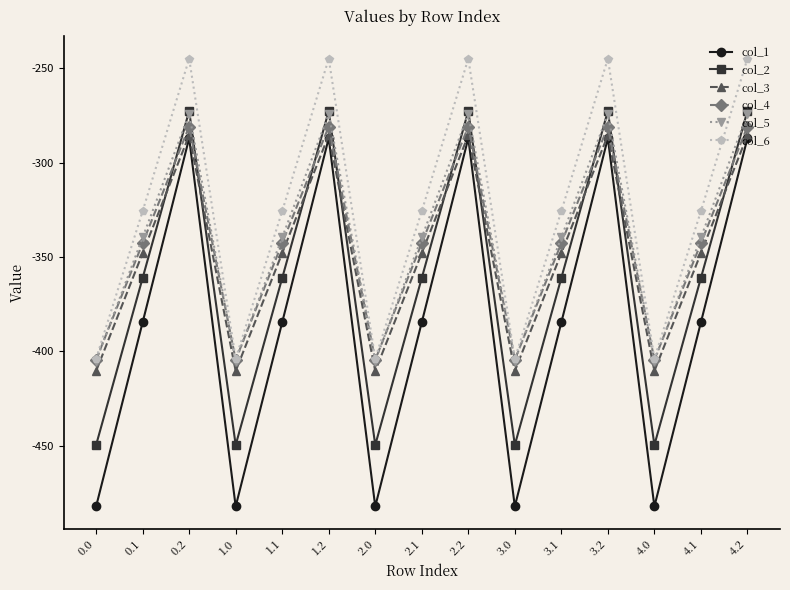

Does the chart display data point markers on the line(s)?

Yes